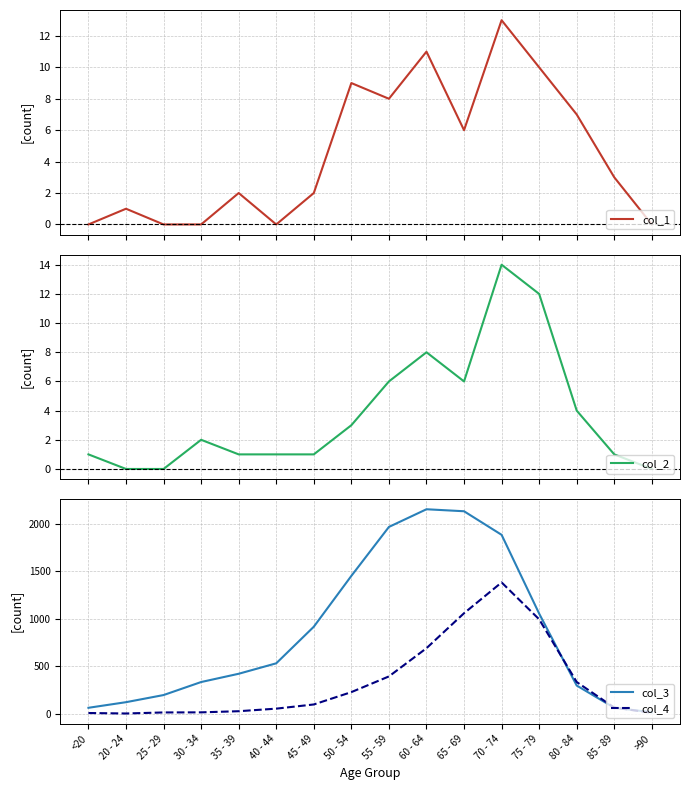

True or false: col_3 and col_1 cross at least once.

False